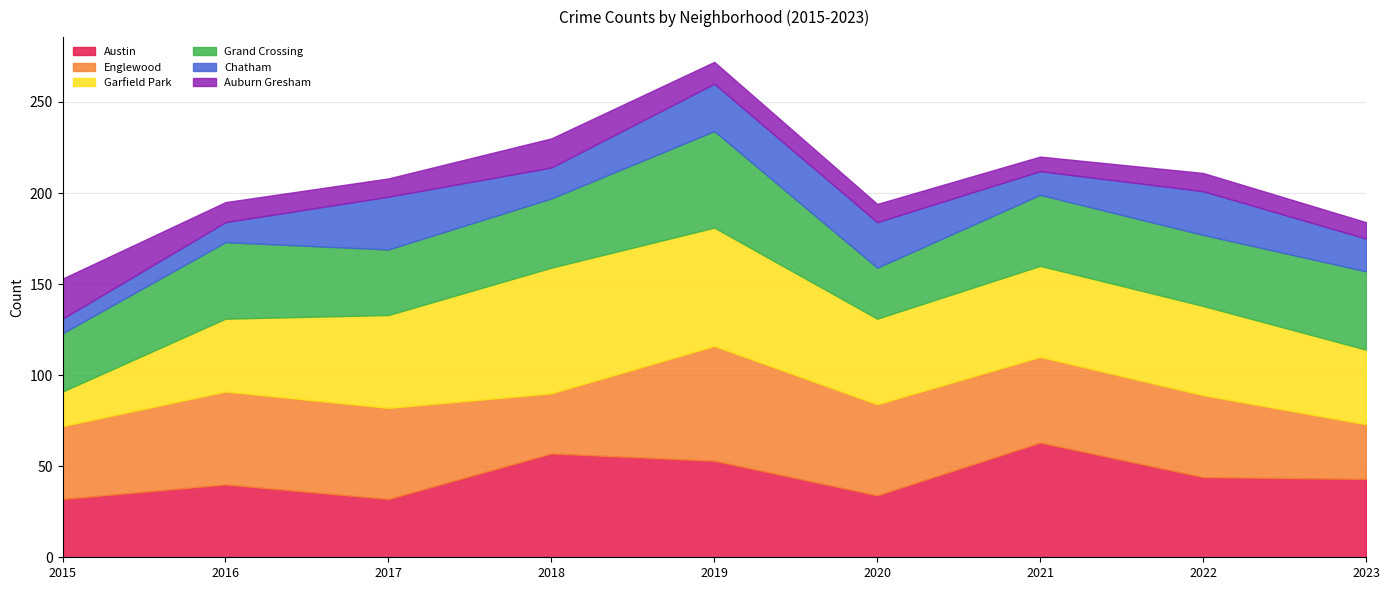

Reading left to right, list all the values displayed in this chart.

Austin: 32	40	32	57	53	34	63	44	43
Englewood: 40	51	50	33	63	50	47	45	30
Garfield Park: 19	40	51	69	65	47	50	49	41
Grand Crossing: 32	42	36	38	53	28	39	39	43
Chatham: 8	11	29	17	26	25	13	24	18
Auburn Gresham: 22	11	10	16	12	10	8	10	9